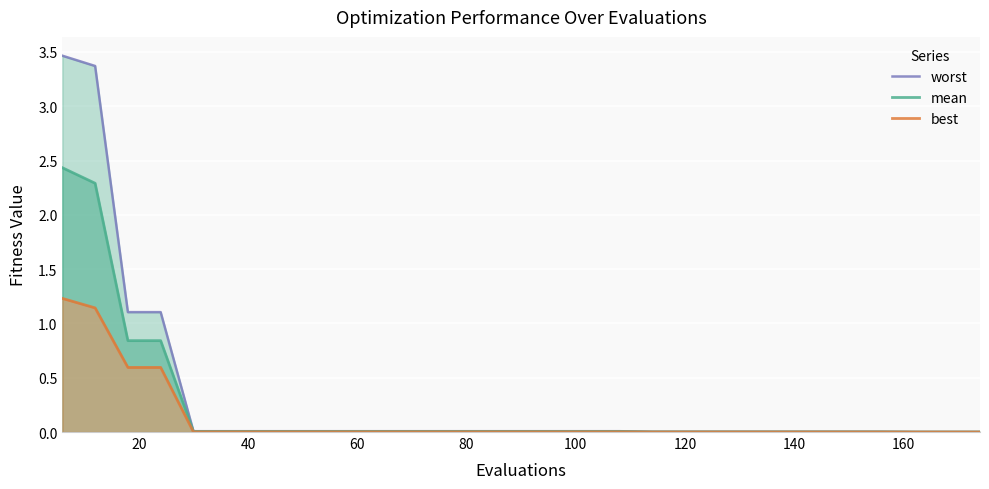

How many lines are shown in the chart?

3